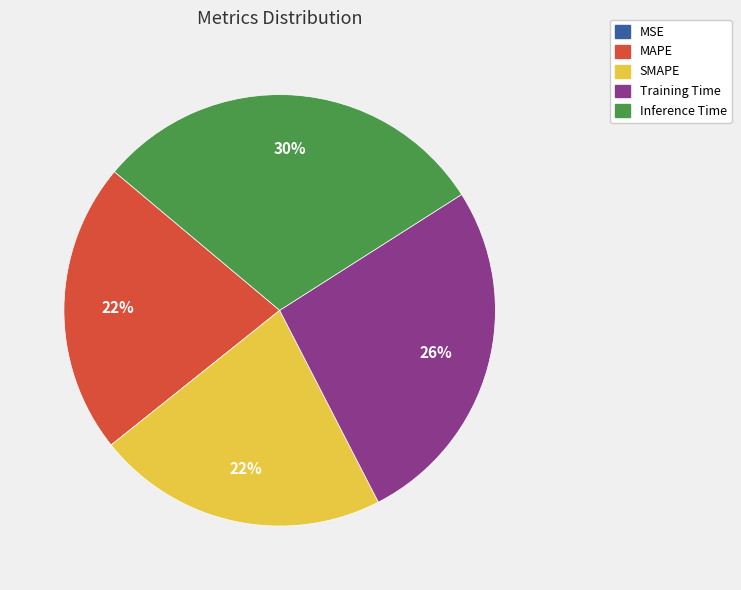

Does Training Time account for over 50% of the chart?

No